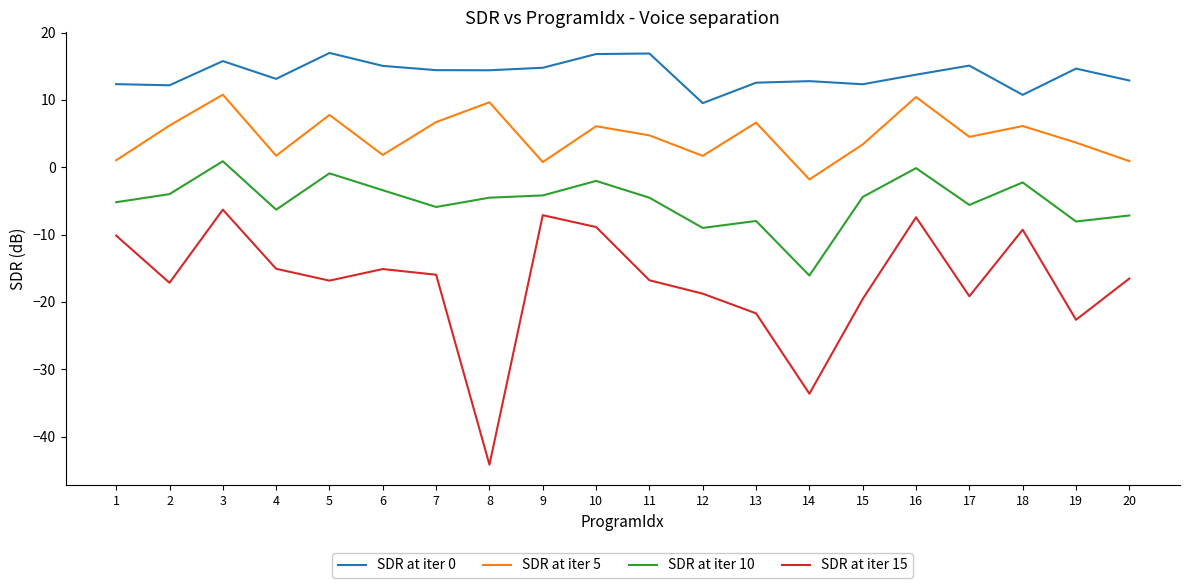

List the series in order of their peak value, highest first.

SDR at iter 0, SDR at iter 5, SDR at iter 10, SDR at iter 15